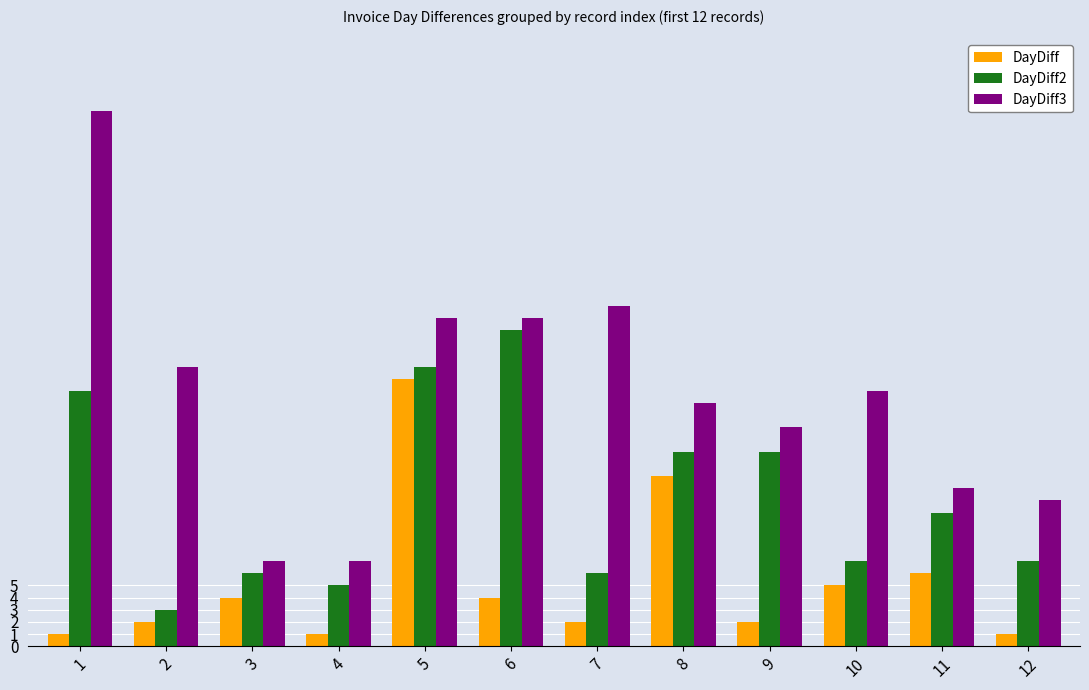

Which series changed the most between 9 and 10?

DayDiff2